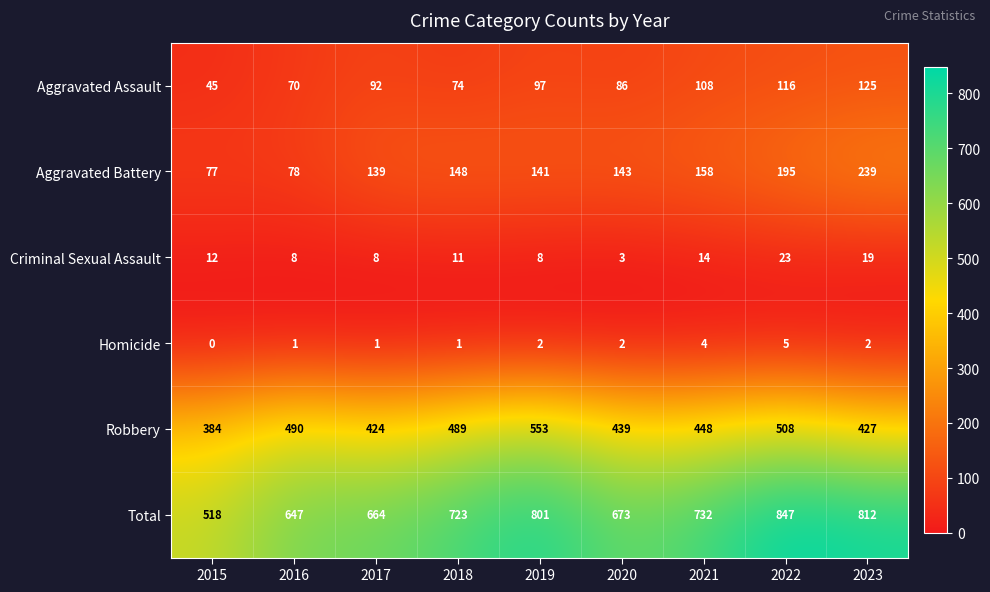

Which series has the largest total across all categories?

Total